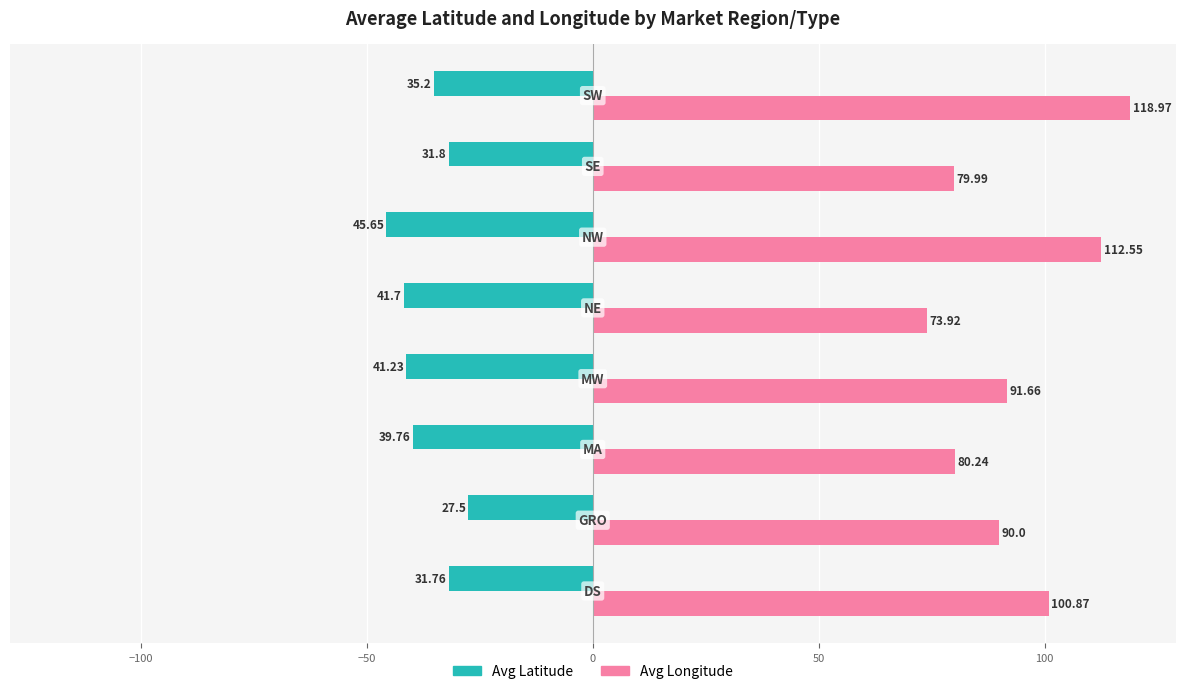

Rank the series by their average value, from highest to lowest.

Avg Longitude, Avg Latitude